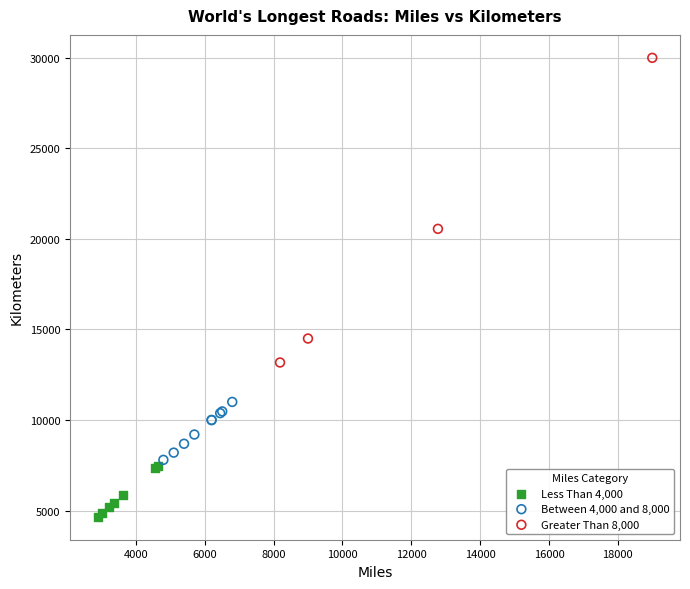

Which series reaches the maximum Y coordinate?

Greater Than 8,000